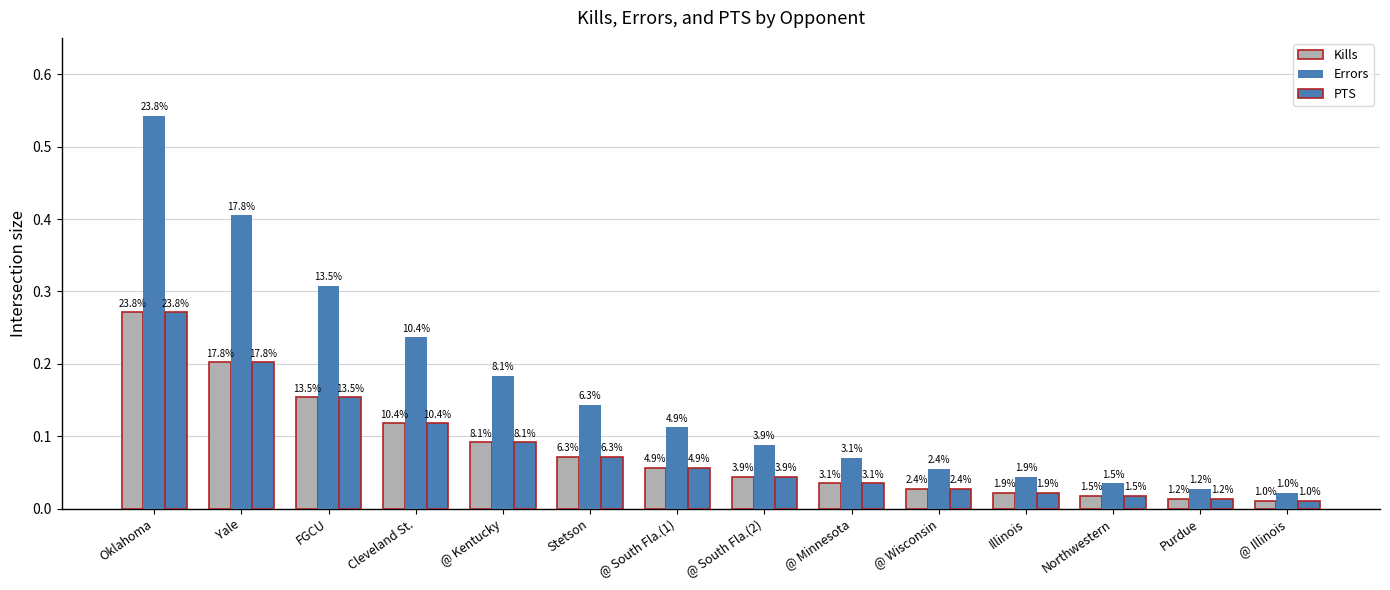

Which series has the largest range (max minus min)?

Errors